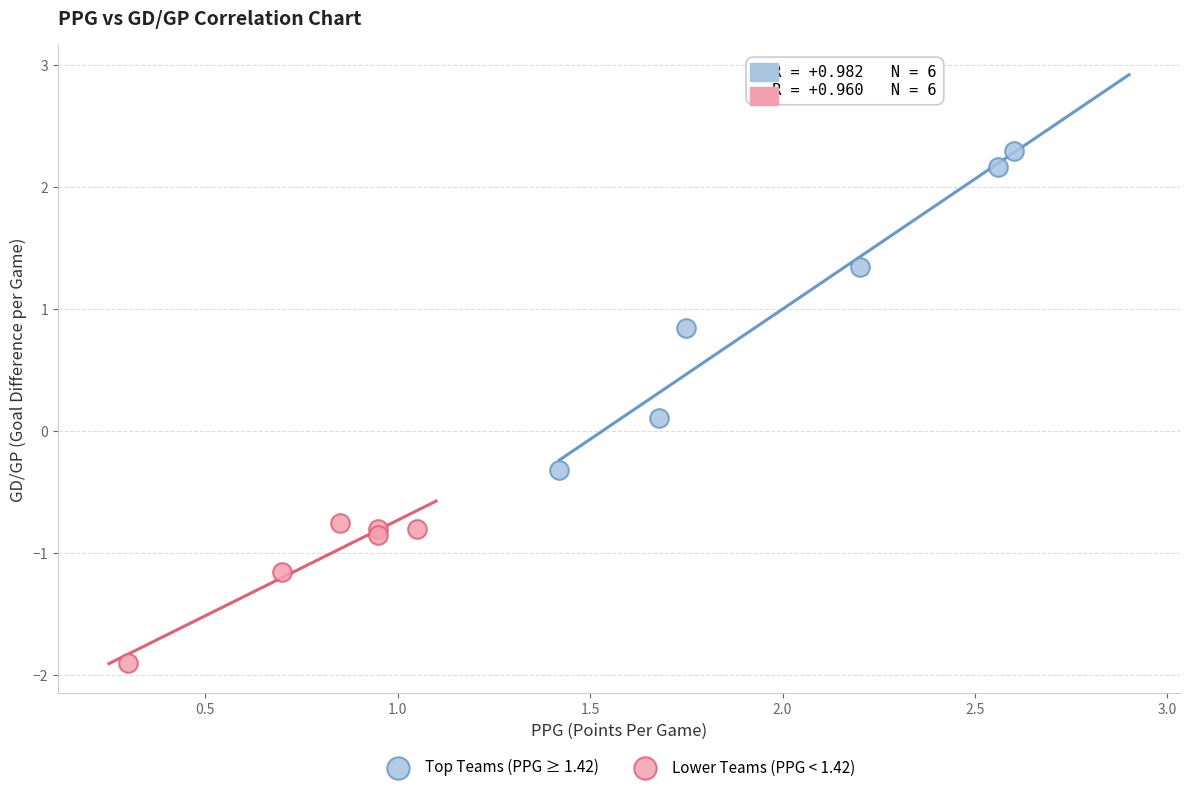

Which series has the widest spread of Y values?

Top Teams (PPG ≥ 1.42)